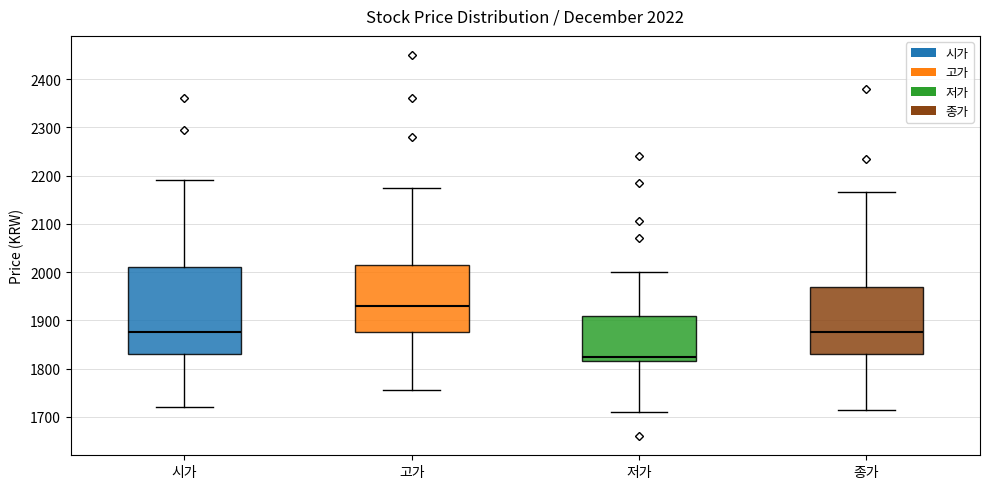

Comparing the boxes themselves (not the whiskers), which one is the tallest?

시가